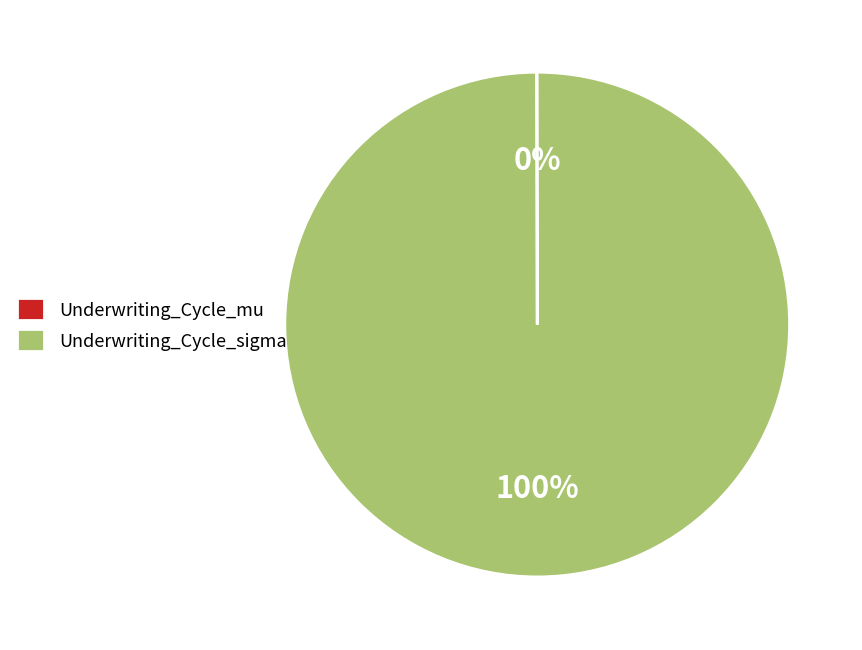

To the nearest percent, what is the difference between the largest and smallest slice percentages?

100%